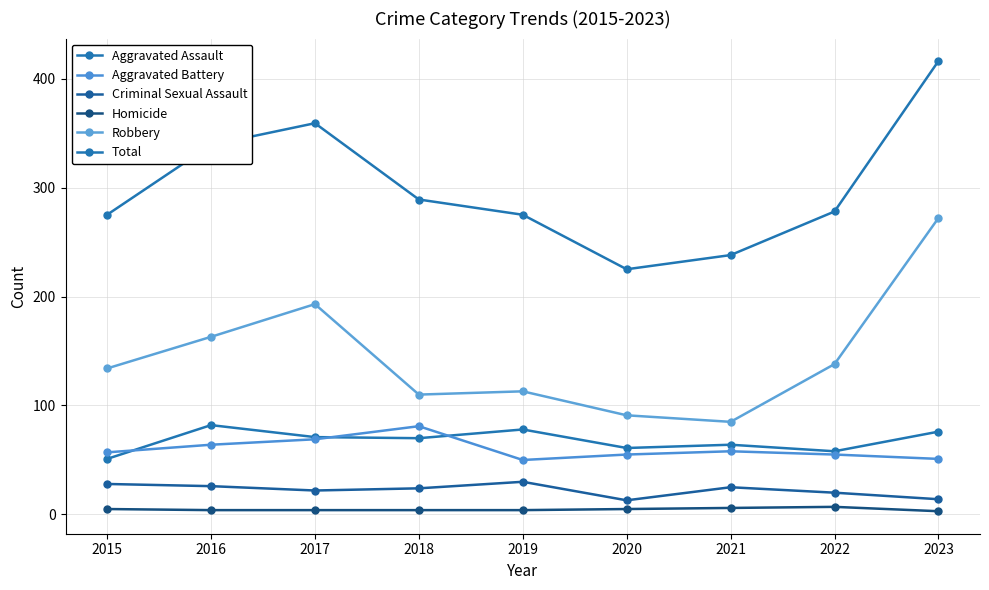

How many series are shown in this chart?

6